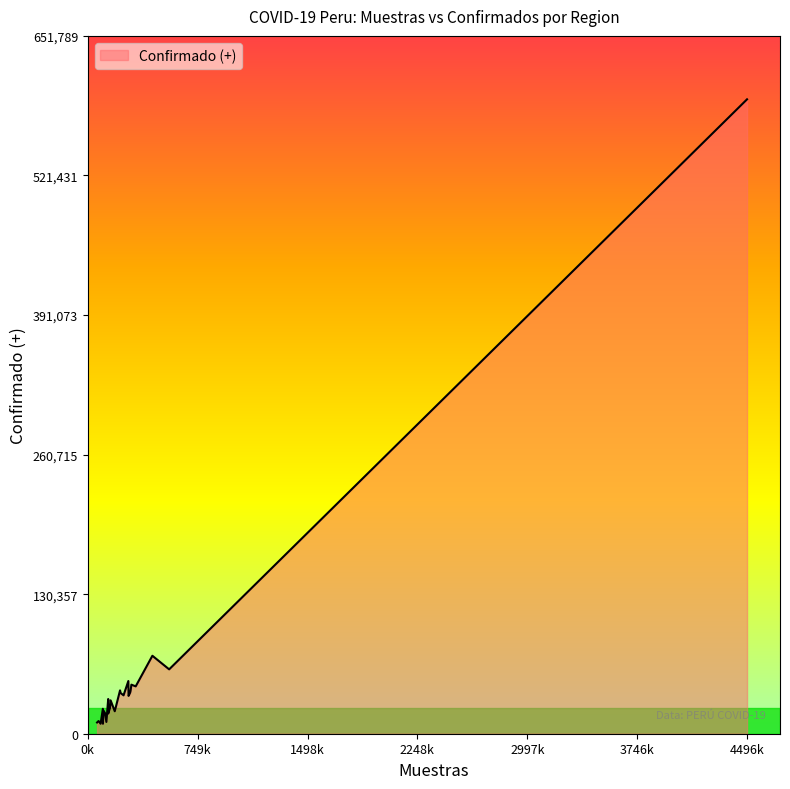

What is the minimum value shown in the chart?

9302